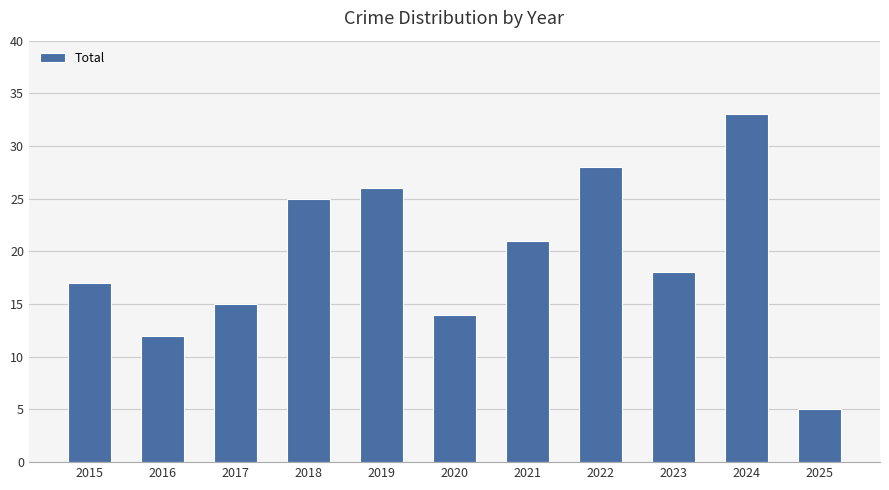

Rank the categories by value from lowest to highest.

2025, 2016, 2020, 2017, 2015, 2023, 2021, 2018, 2019, 2022, 2024